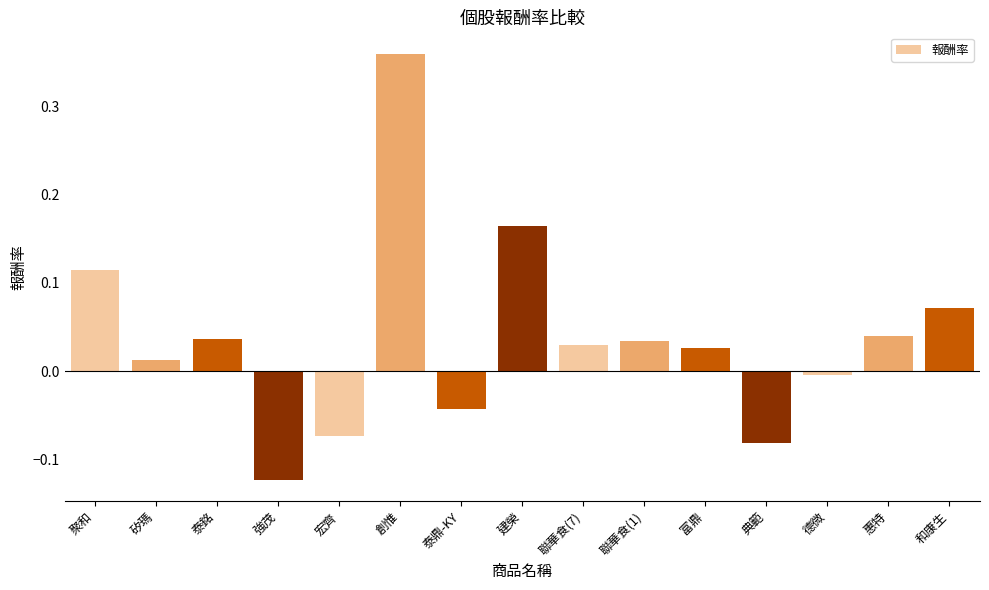

What is the sum of all values?

0.6